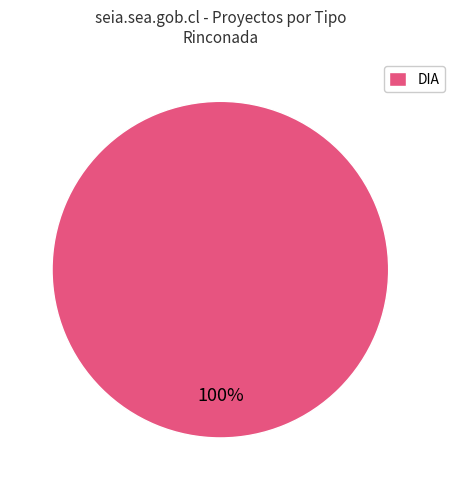

Rank the categories by value from highest to lowest.

DIA